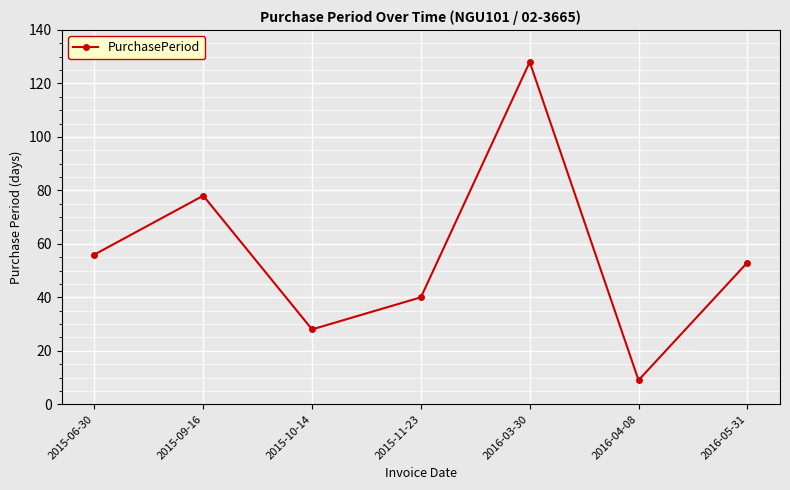

What is the difference between the values at 2016-04-08 and 2015-11-23?

31